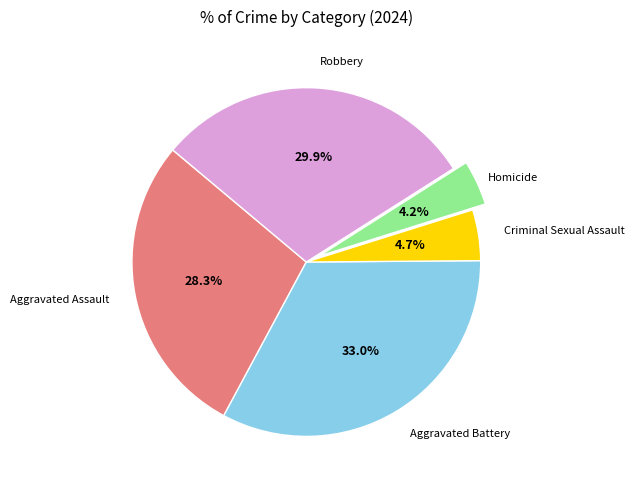

Is there any slice that represents more than half of the pie?

No